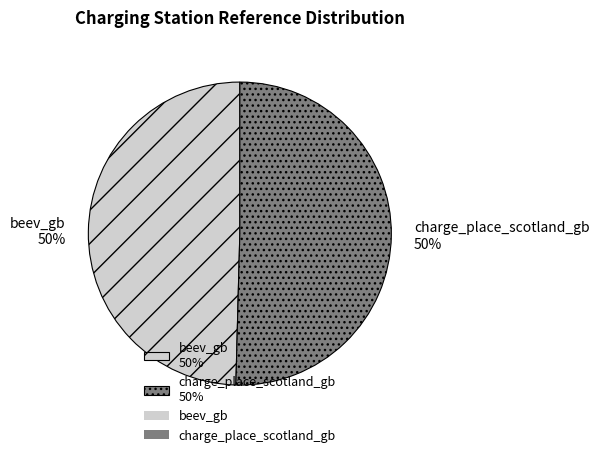

Count the number of slices in the pie.

2